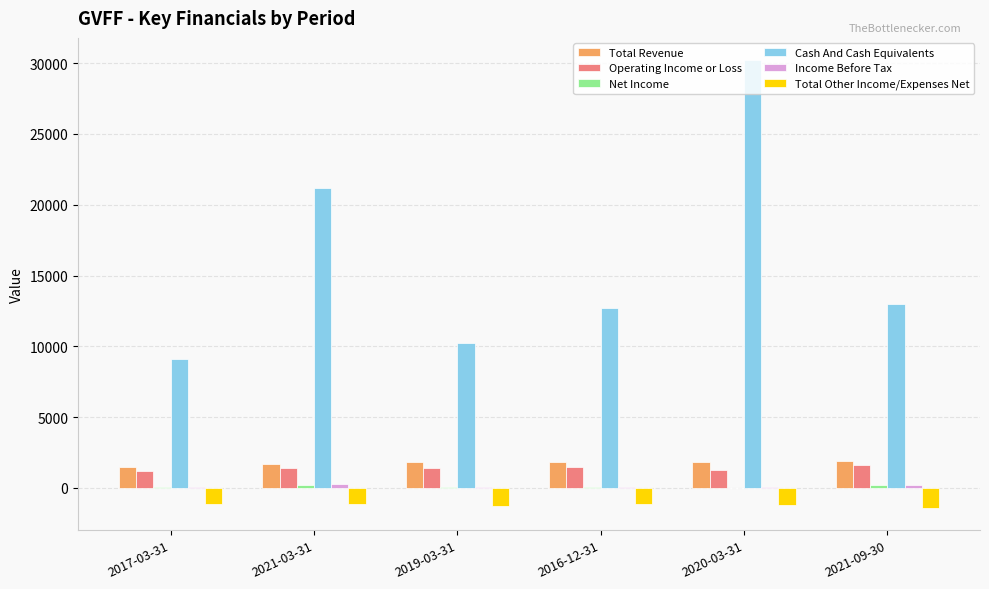

How many categories are shown in the chart?

6